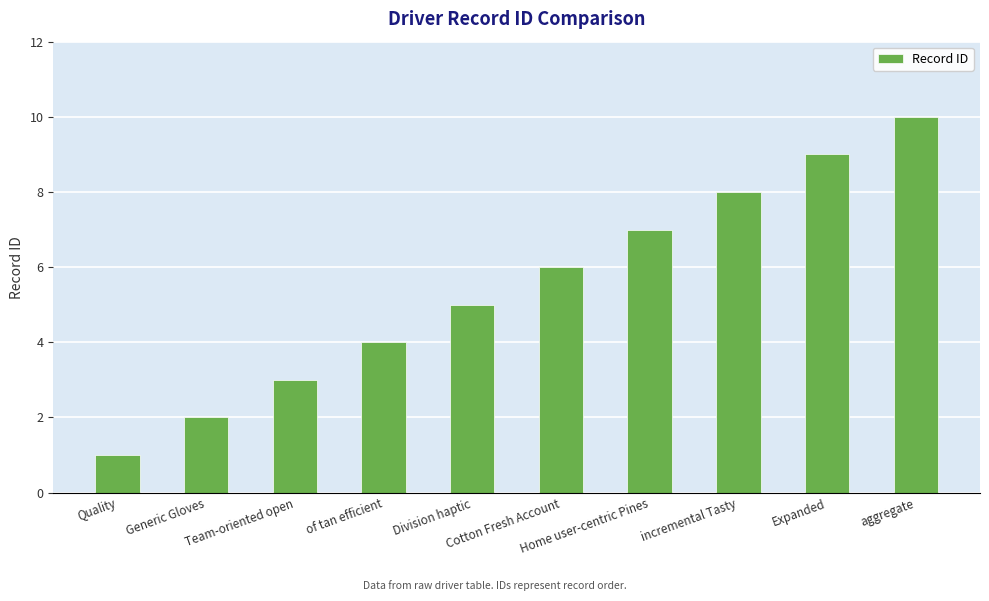

Count the number of data series in this chart.

1